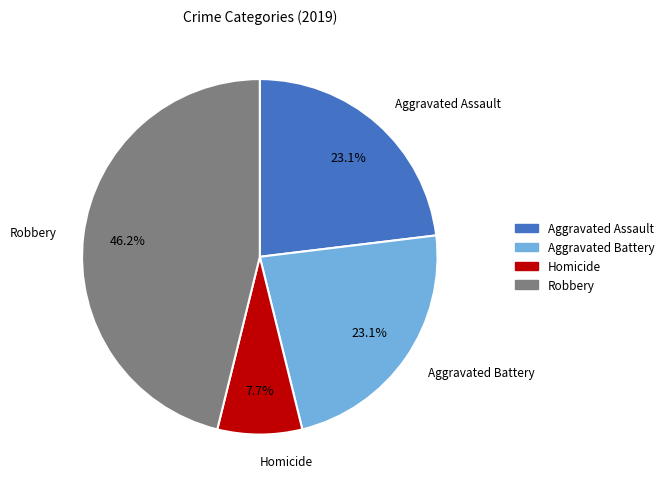

Does any single category account for the majority?

No